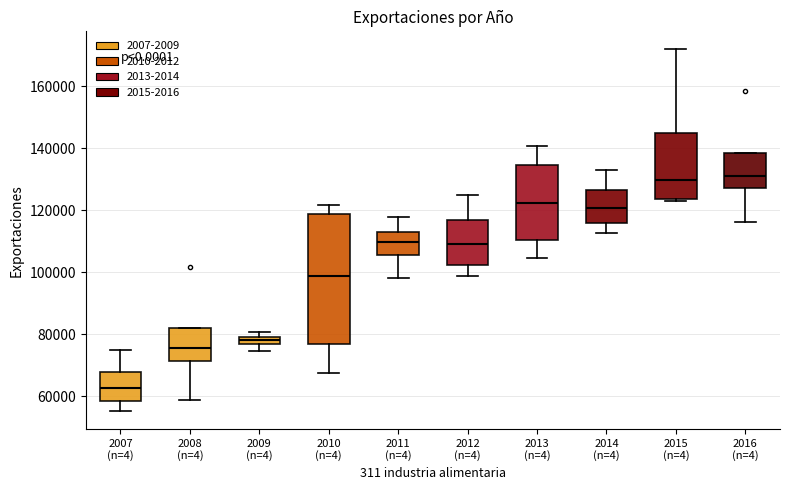

Where does the median line of the box for 2010 (n=4) sit on the y-axis? The values are not printed on the chart, so give them approximately, as read against the axis.

98000